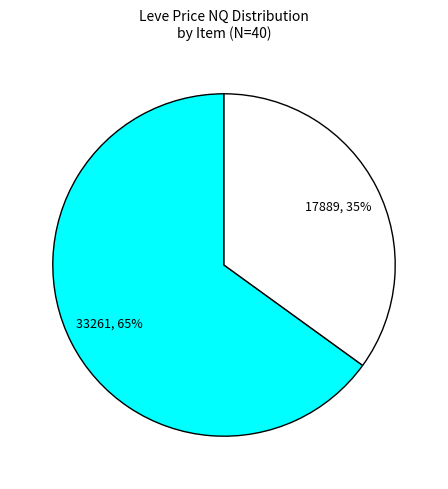

To the nearest percent, what is the difference between the largest and smallest slice percentages?

30%